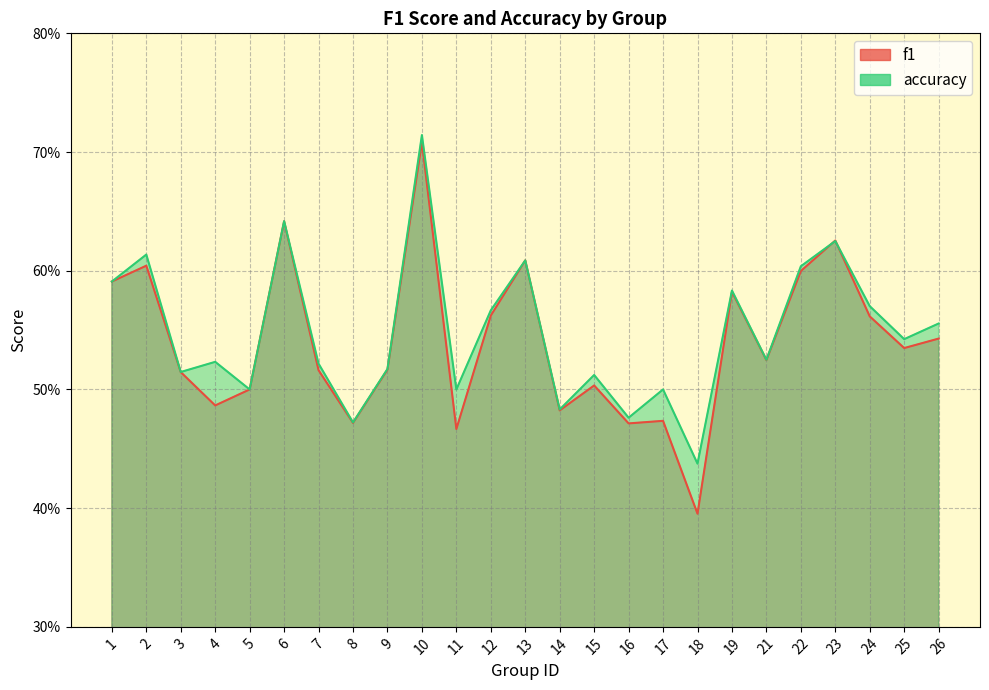

Rank the series at 19 from lowest to highest value.

f1, accuracy